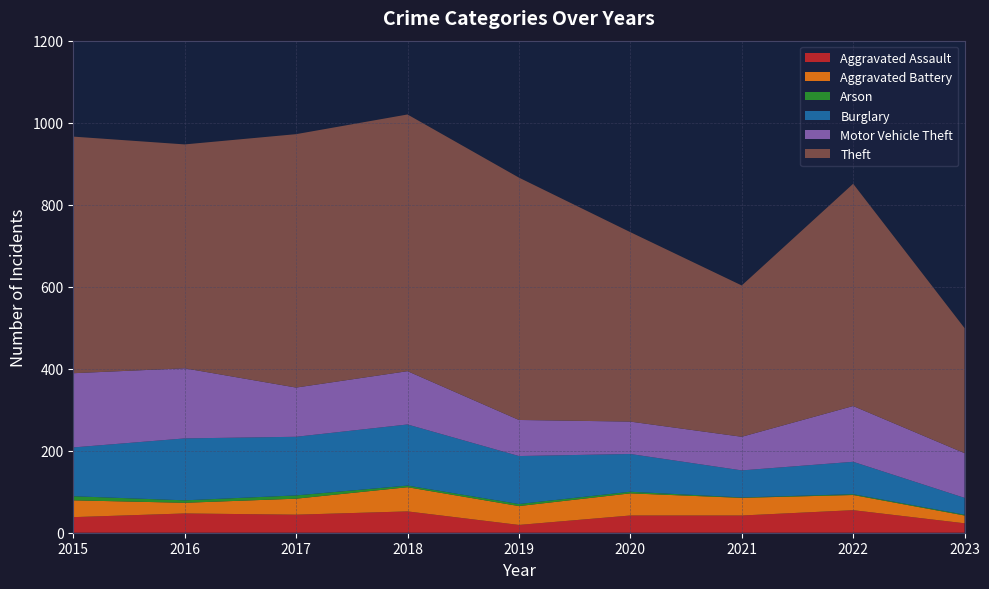

Reading left to right, transcribe all the data shown in this chart.

Aggravated Assault: 2015=38	2016=47	2017=44	2018=52	2019=19	2020=42	2021=42	2022=55	2023=23
Aggravated Battery: 2015=41	2016=26	2017=39	2018=59	2019=46	2020=54	2021=43	2022=37	2023=19
Arson: 2015=10	2016=6	2017=8	2018=4	2019=5	2020=4	2021=1	2022=2	2023=2
Burglary: 2015=119	2016=151	2017=143	2018=149	2019=117	2020=92	2021=66	2022=79	2023=41
Motor Vehicle Theft: 2015=181	2016=171	2017=120	2018=130	2019=88	2020=79	2021=82	2022=136	2023=109
Theft: 2015=577	2016=546	2017=618	2018=626	2019=591	2020=462	2021=369	2022=542	2023=305